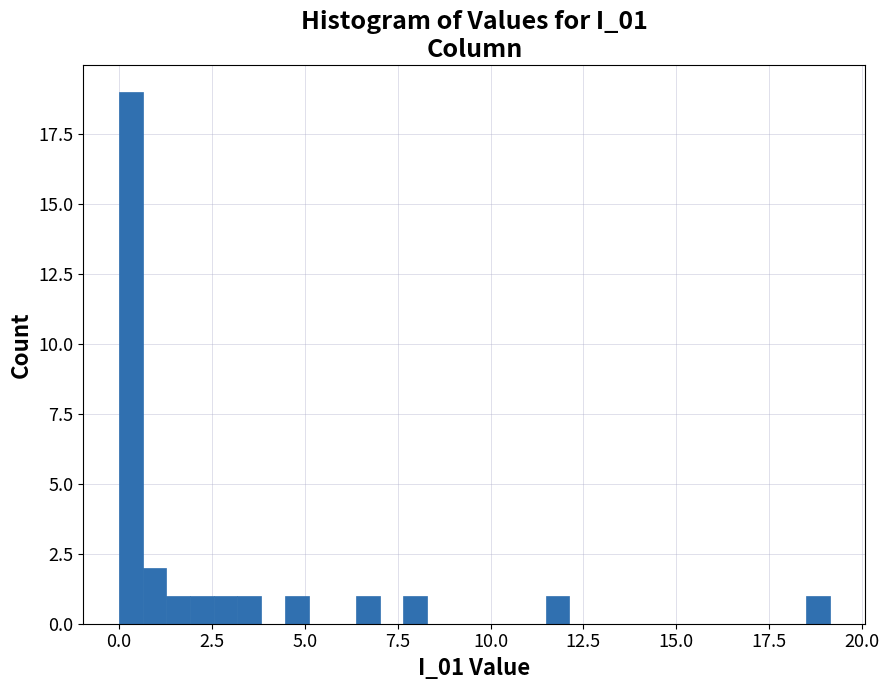

Around what value on the x-axis is the tallest bar? Give the approximate position of its centre, as read against the axis.

0.5